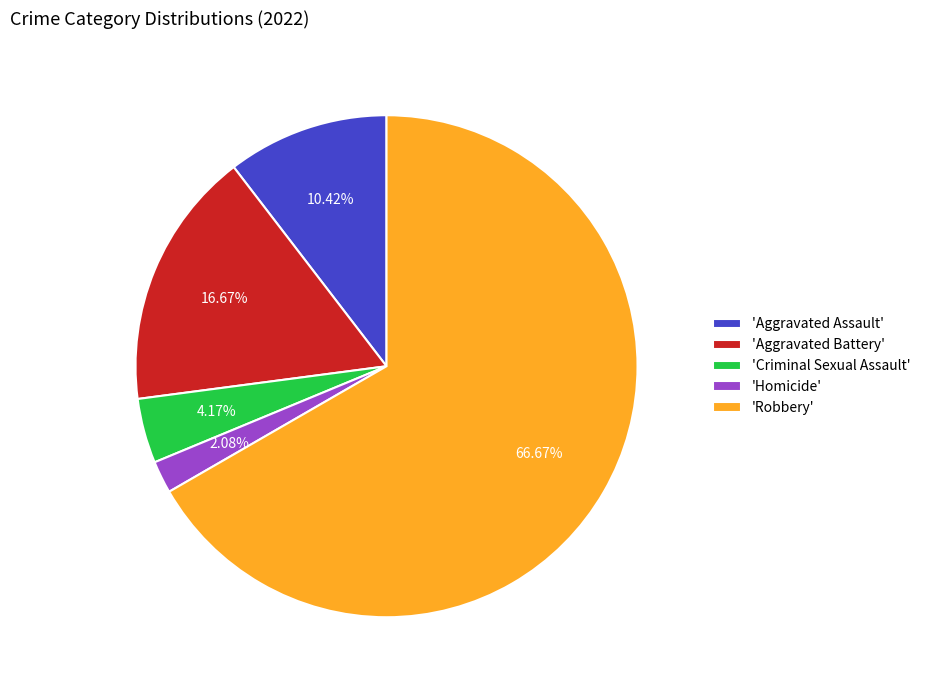

Does 'Criminal Sexual Assault' represent more than half of the total?

No